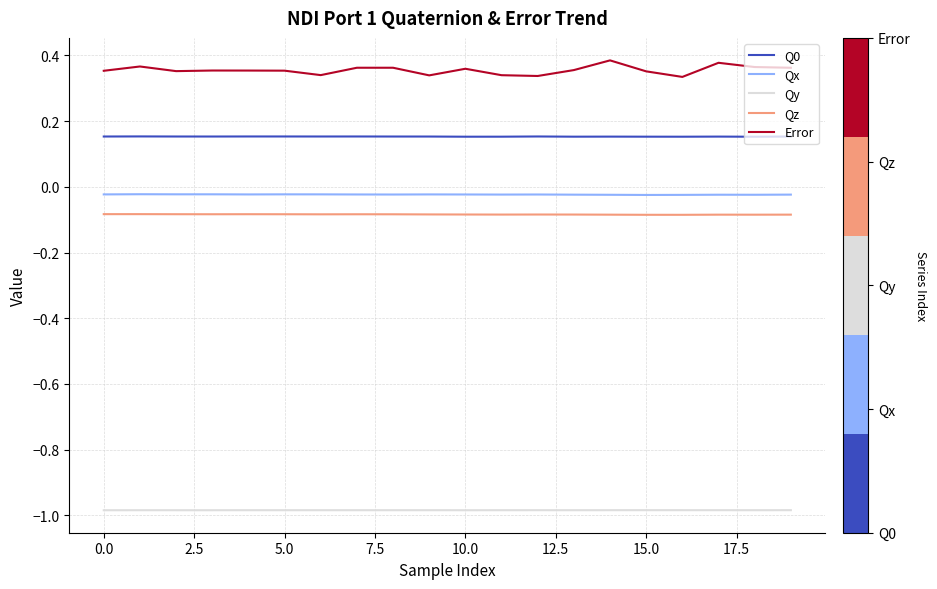

Which series has the largest range (max minus min)?

Error